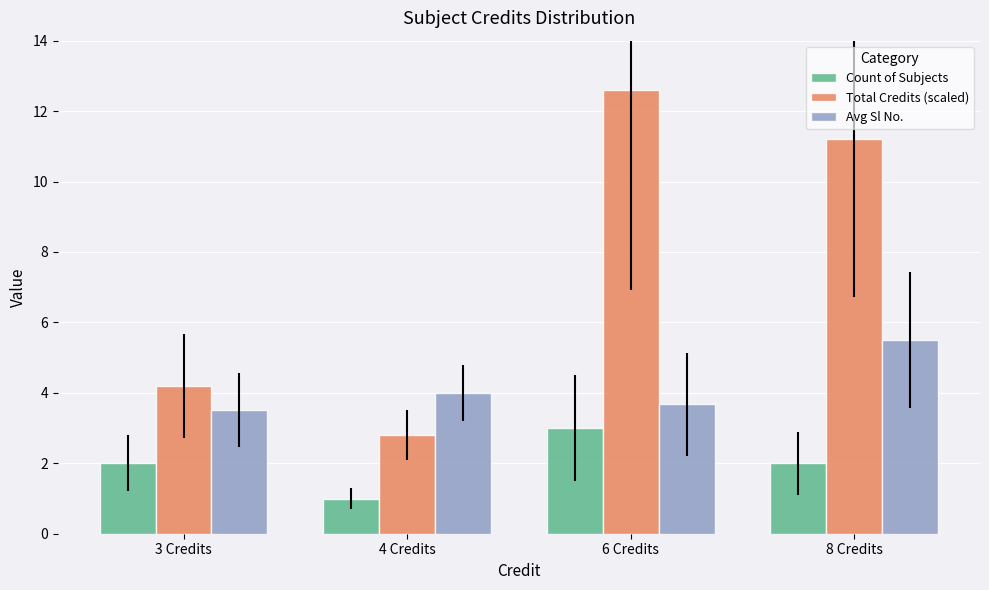

At which label does Total Credits (scaled) first exceed 11?

6 Credits